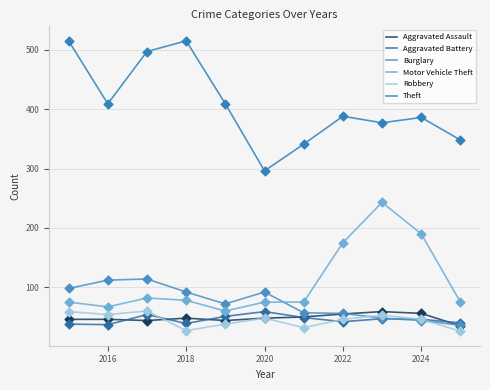

How many lines are shown in the chart?

6